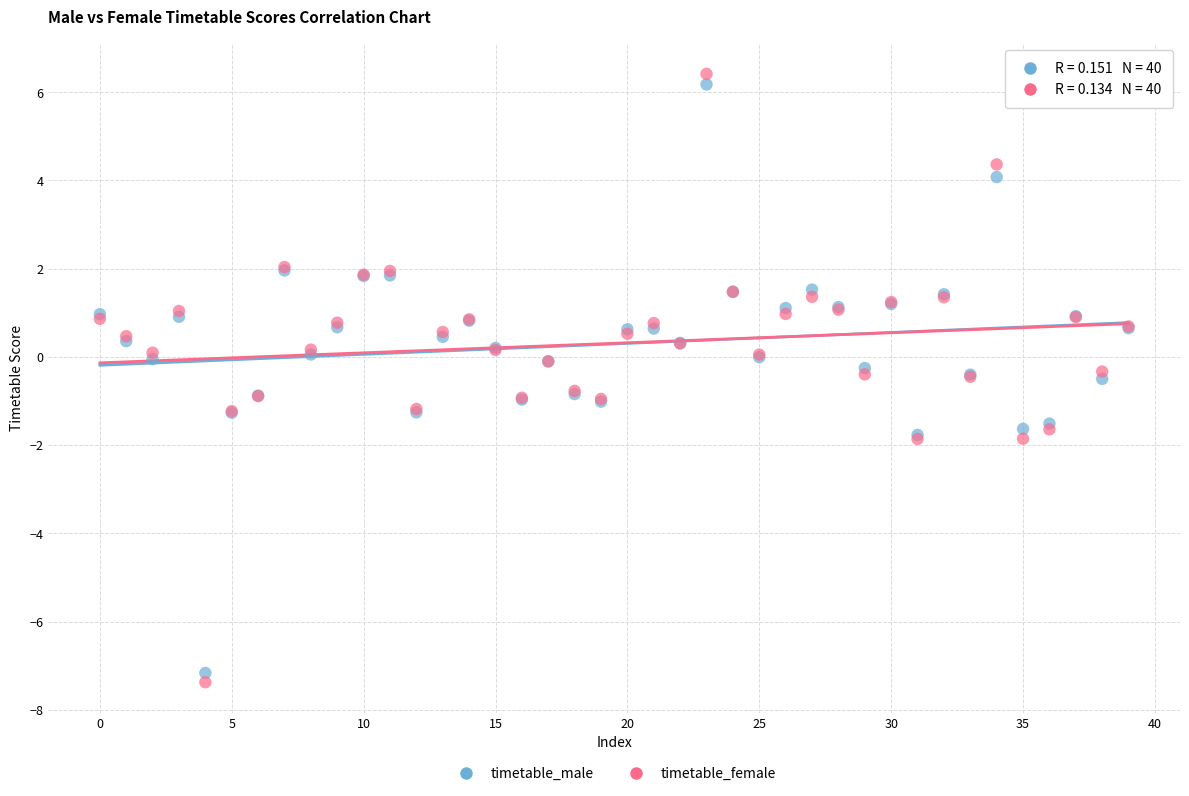

What are all the series names shown in the legend?

timetable_male, timetable_female